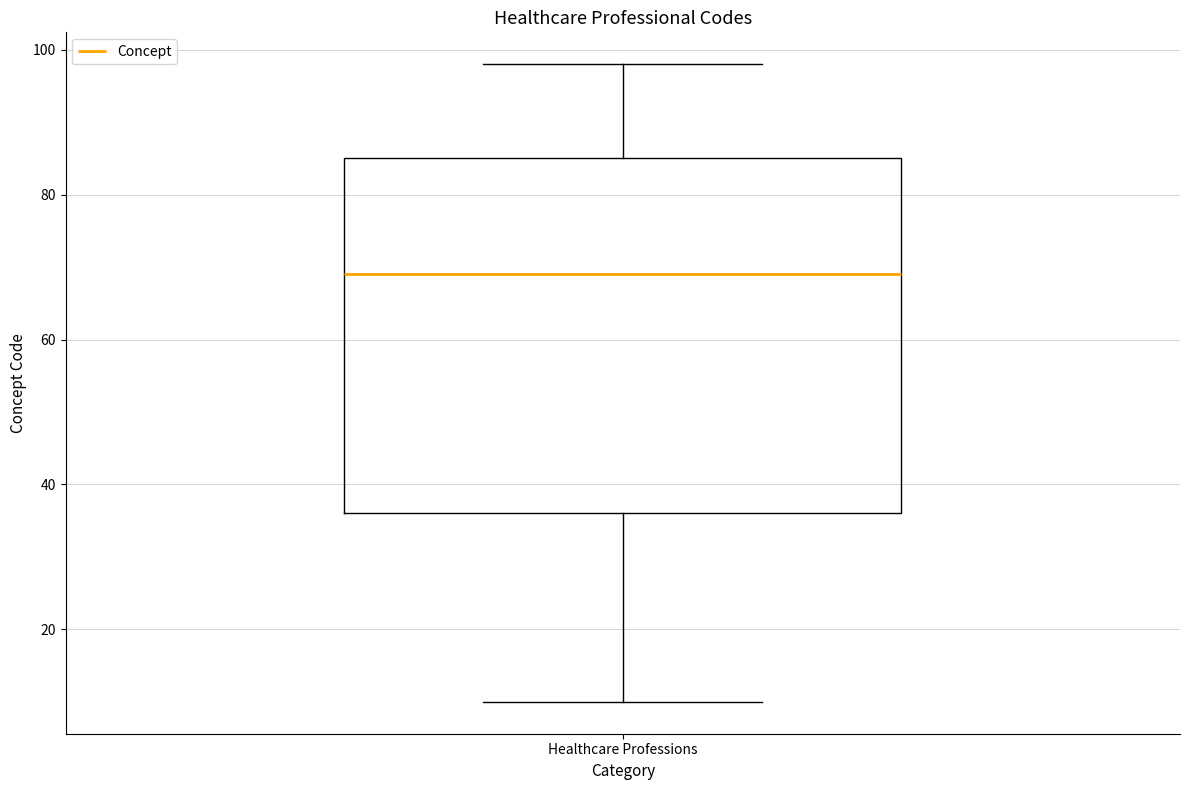

Where does the upper whisker of the box for Healthcare Professions end on the y-axis? The values are not printed on the chart, so give them approximately, as read against the axis.

98